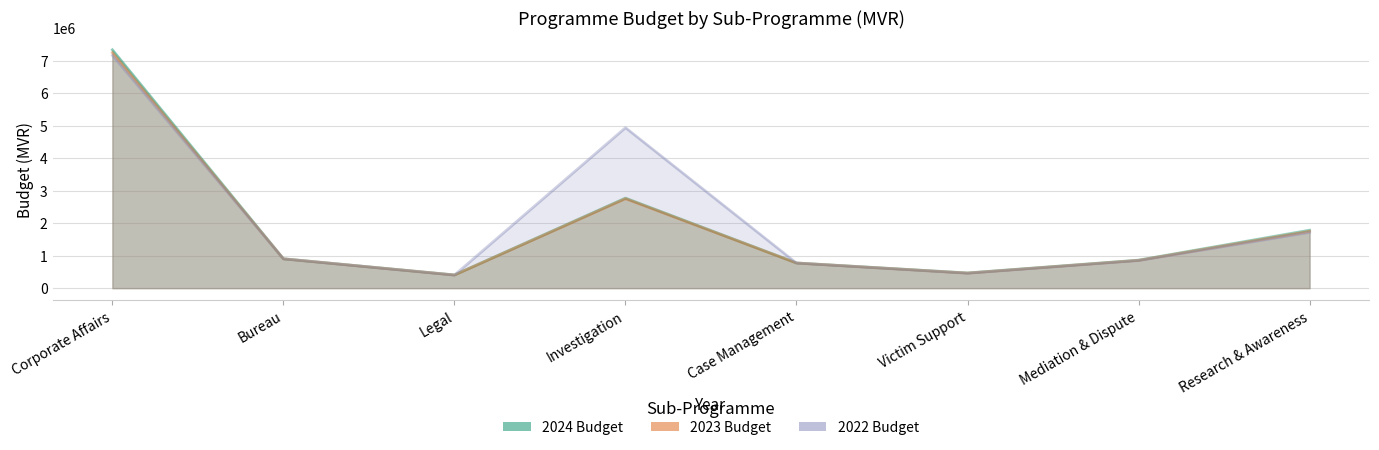

Which series changed the most between Investigation and Research & Awareness?

2022 Budget